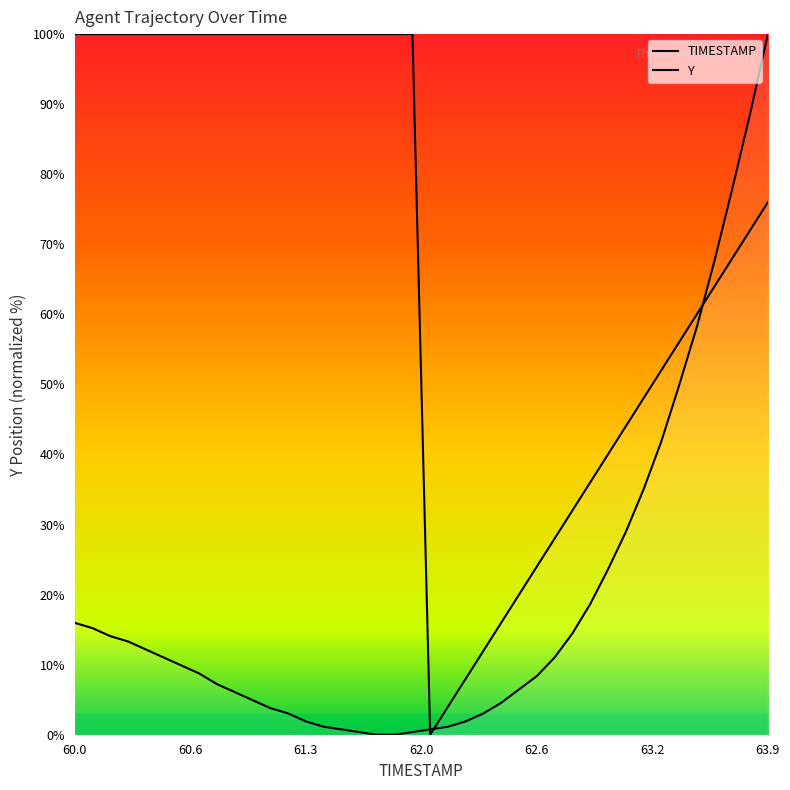

How many lines are shown in the chart?

1